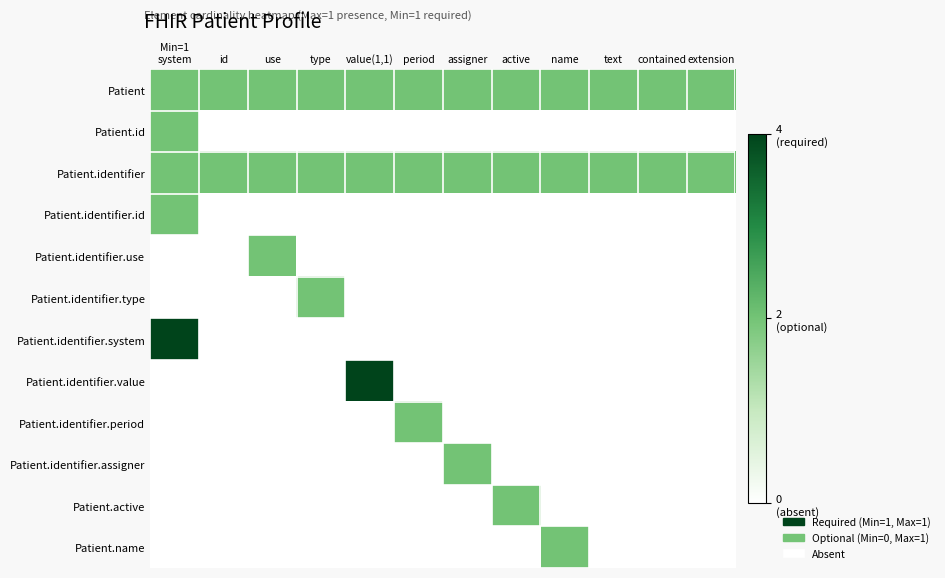

Reading left to right, transcribe all the data shown in this chart.

Patient: Min=1
system=2	id=2	use=2	type=2	value(1,1)=2	period=2	assigner=2	active=2	name=2	text=2	contained=2	extension=2
Patient.id: Min=1
system=2	id=0	use=0	type=0	value(1,1)=0	period=0	assigner=0	active=0	name=0	text=0	contained=0	extension=0
Patient.identifier: Min=1
system=2	id=2	use=2	type=2	value(1,1)=2	period=2	assigner=2	active=2	name=2	text=2	contained=2	extension=2
Patient.identifier.id: Min=1
system=2	id=0	use=0	type=0	value(1,1)=0	period=0	assigner=0	active=0	name=0	text=0	contained=0	extension=0
Patient.identifier.use: Min=1
system=0	id=0	use=2	type=0	value(1,1)=0	period=0	assigner=0	active=0	name=0	text=0	contained=0	extension=0
Patient.identifier.type: Min=1
system=0	id=0	use=0	type=2	value(1,1)=0	period=0	assigner=0	active=0	name=0	text=0	contained=0	extension=0
Patient.identifier.system: Min=1
system=4	id=0	use=0	type=0	value(1,1)=0	period=0	assigner=0	active=0	name=0	text=0	contained=0	extension=0
Patient.identifier.value: Min=1
system=0	id=0	use=0	type=0	value(1,1)=4	period=0	assigner=0	active=0	name=0	text=0	contained=0	extension=0
Patient.identifier.period: Min=1
system=0	id=0	use=0	type=0	value(1,1)=0	period=2	assigner=0	active=0	name=0	text=0	contained=0	extension=0
Patient.identifier.assigner: Min=1
system=0	id=0	use=0	type=0	value(1,1)=0	period=0	assigner=2	active=0	name=0	text=0	contained=0	extension=0
Patient.active: Min=1
system=0	id=0	use=0	type=0	value(1,1)=0	period=0	assigner=0	active=2	name=0	text=0	contained=0	extension=0
Patient.name: Min=1
system=0	id=0	use=0	type=0	value(1,1)=0	period=0	assigner=0	active=0	name=2	text=0	contained=0	extension=0